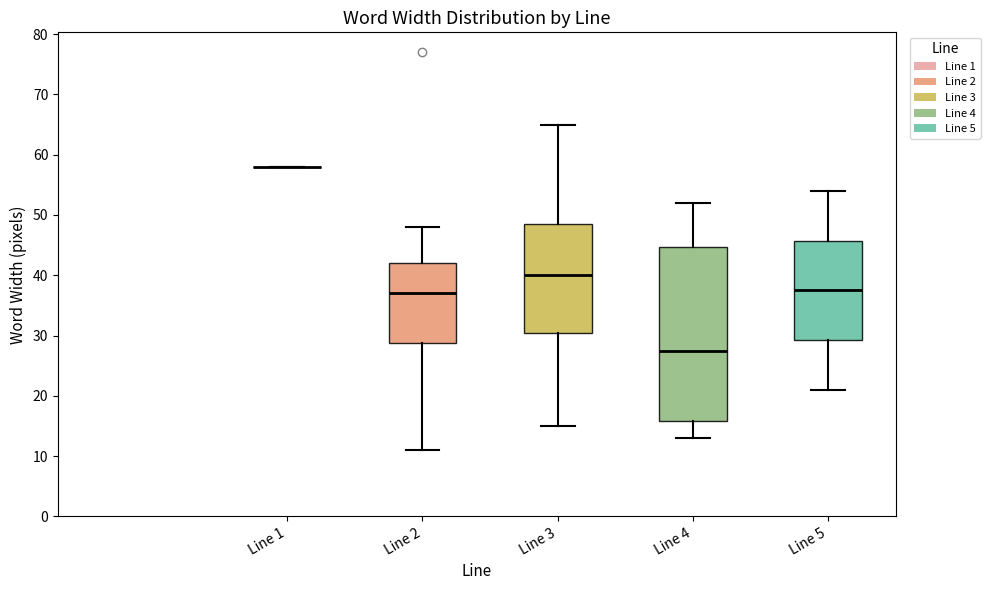

Comparing the boxes themselves (not the whiskers), which one is the tallest?

Line 4